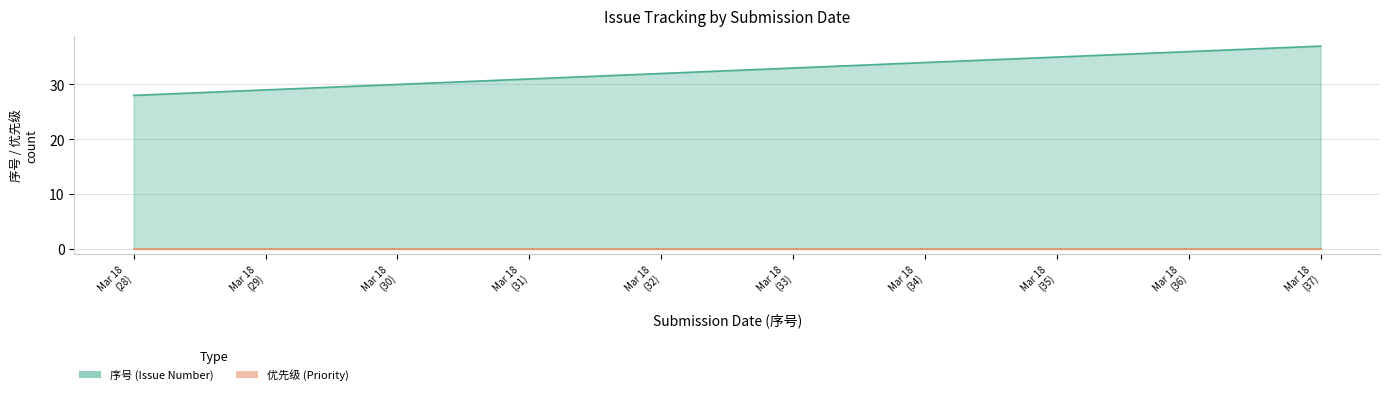

True or false: the data shows 31 at Mar 18 (31).

True